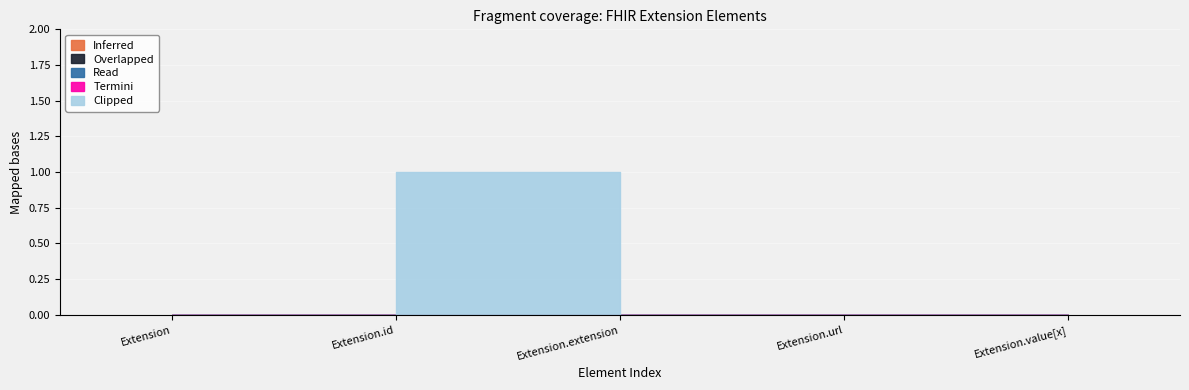

What is the maximum value for Clipped?

1